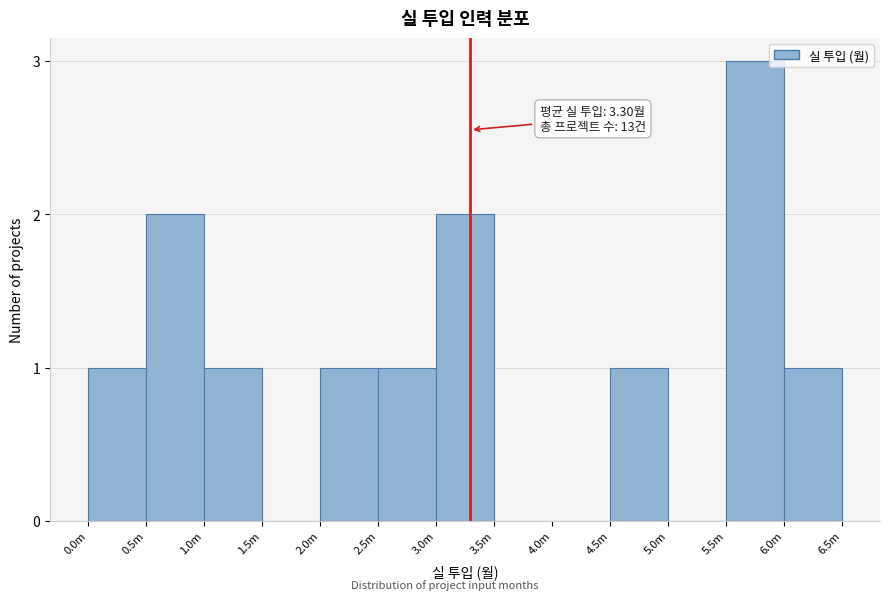

Reading left to right, extract all data points from this chart.

0.0m=1	0.5m=2	1.0m=1	1.5m=0	2.0m=1	2.5m=1	3.0m=2	3.5m=0	4.0m=0	4.5m=1	5.0m=0	5.5m=3	6.0m=1